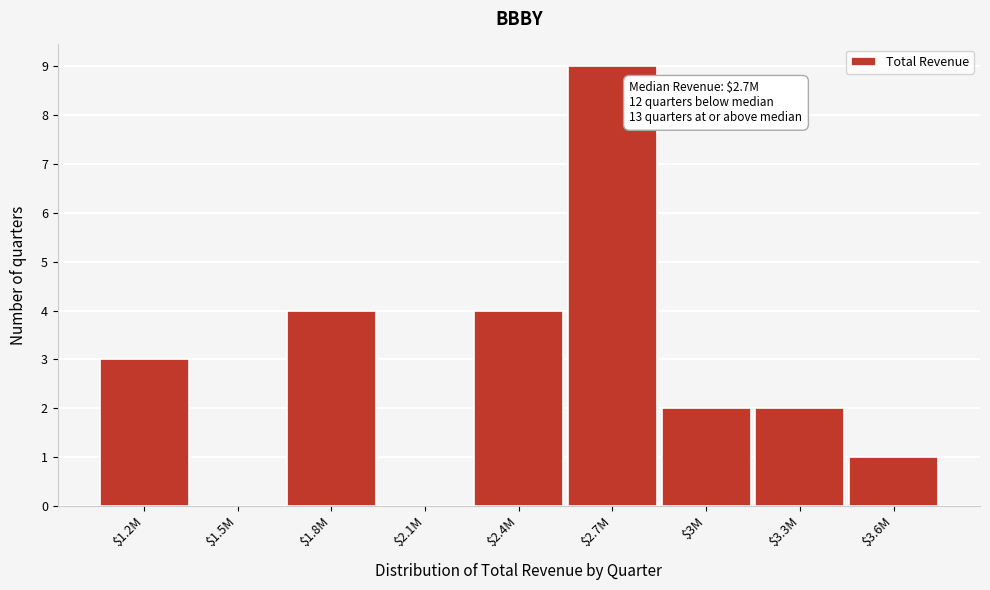

True or false: the data shows 2 at $3M.

True